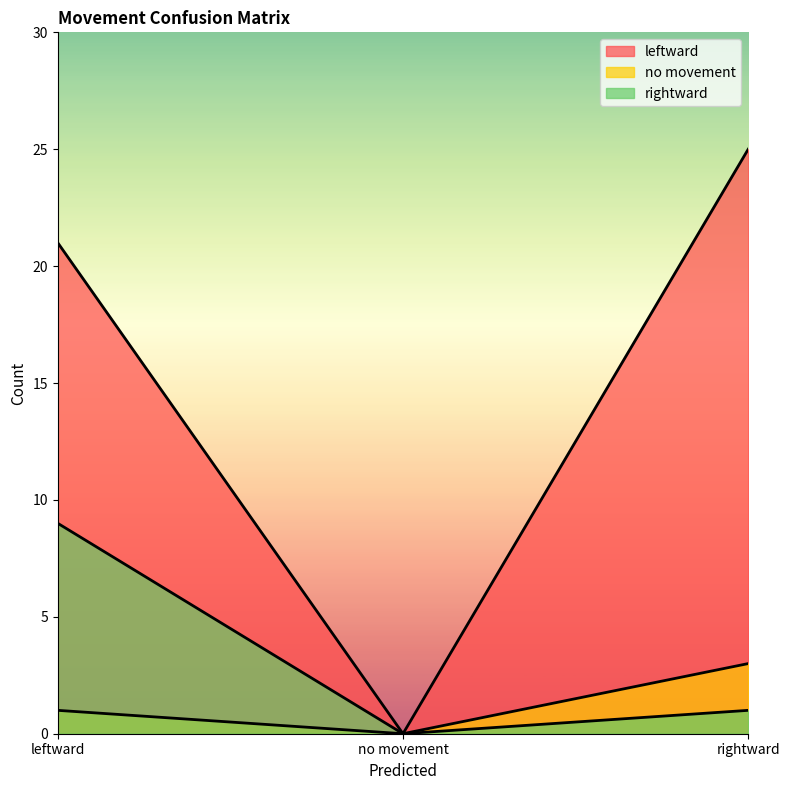

What value does the leftward series have at leftward?

21